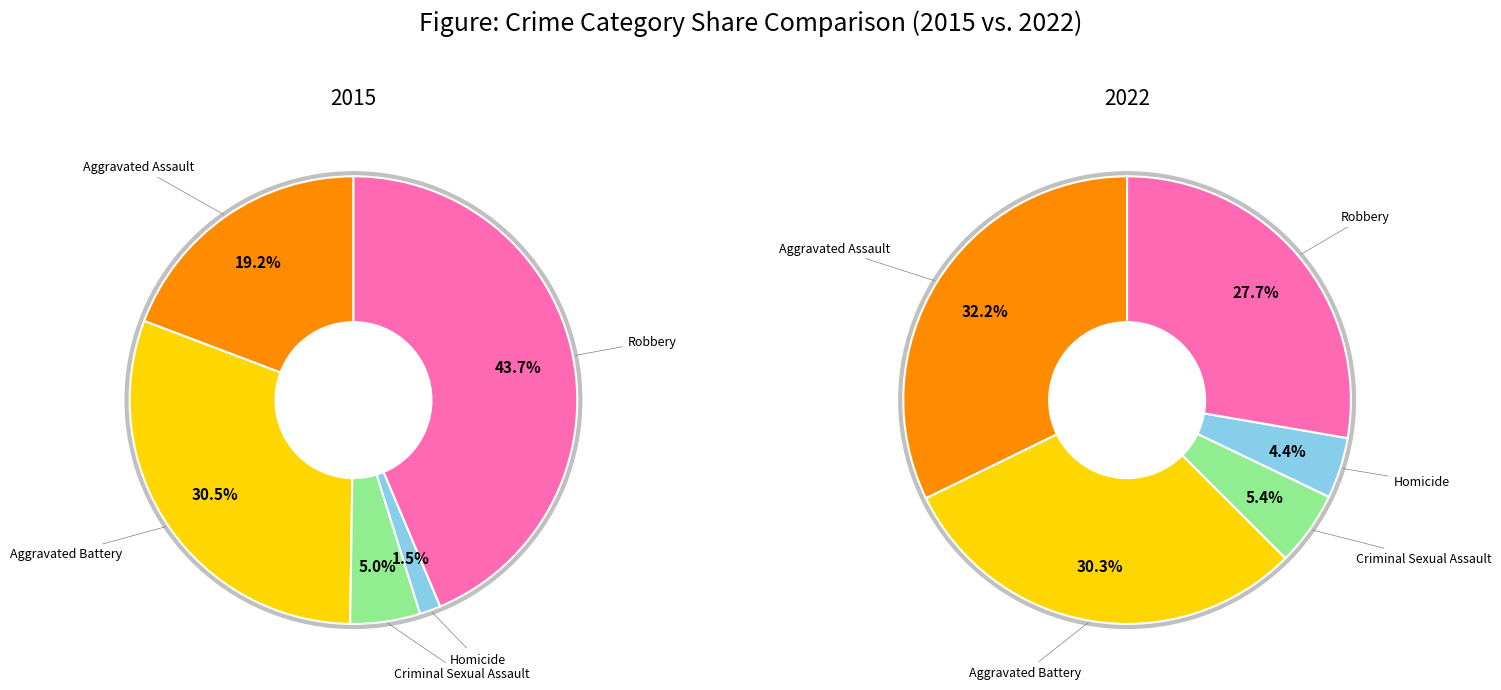

What is the largest slice in the pie chart?

Robbery